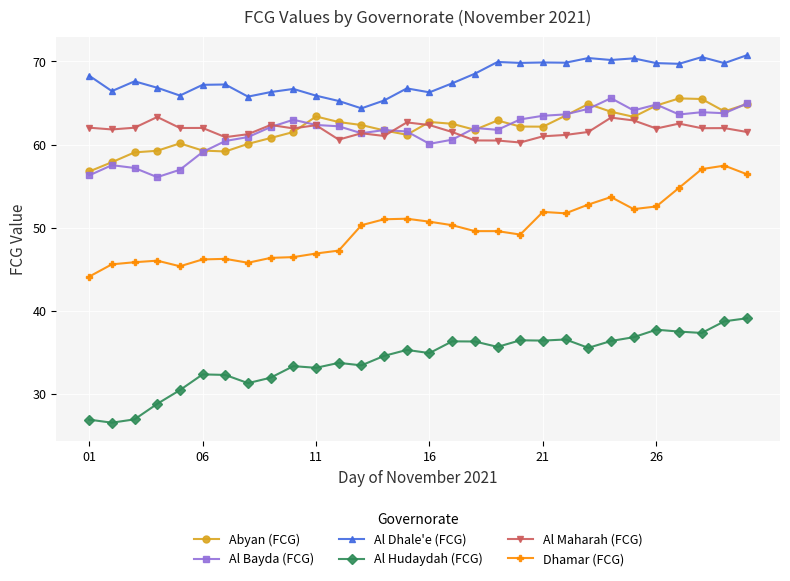

What is the minimum value shown in the chart?

26.6